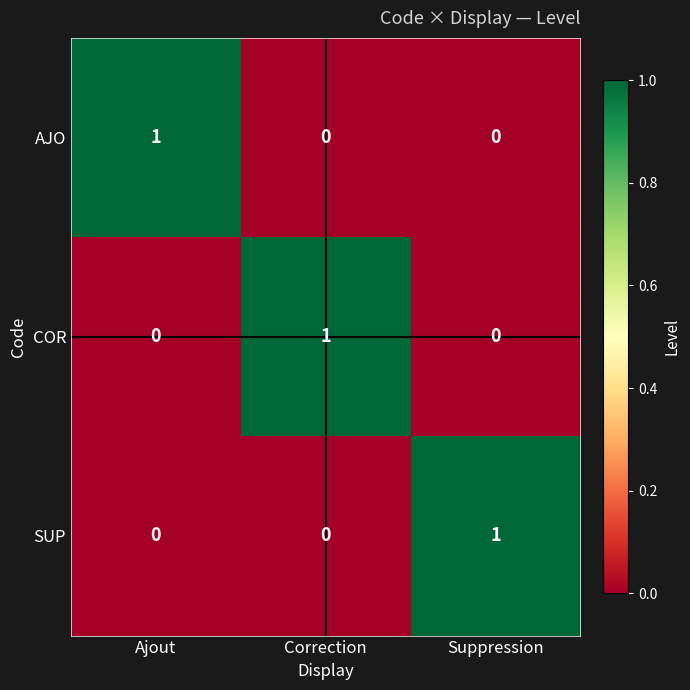

How many AJO values are between 0 and 1?

3